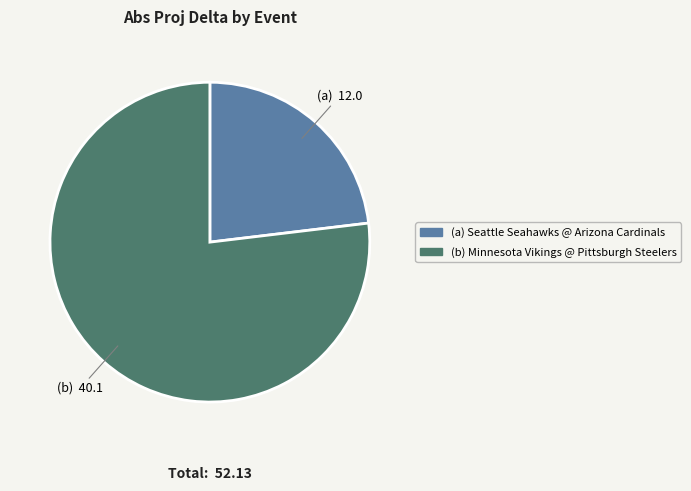

Is there any slice that represents more than half of the pie?

Yes